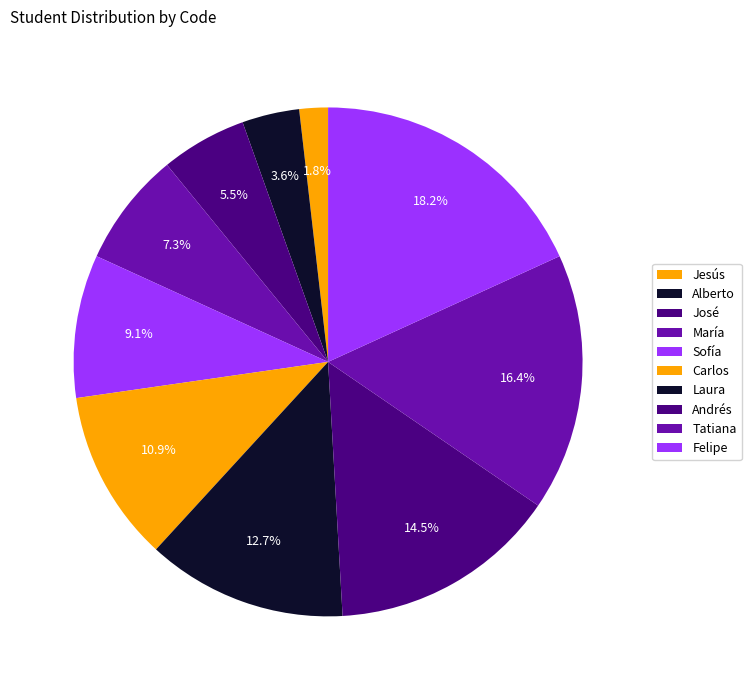

Which category has the smallest portion of the pie?

Jesús